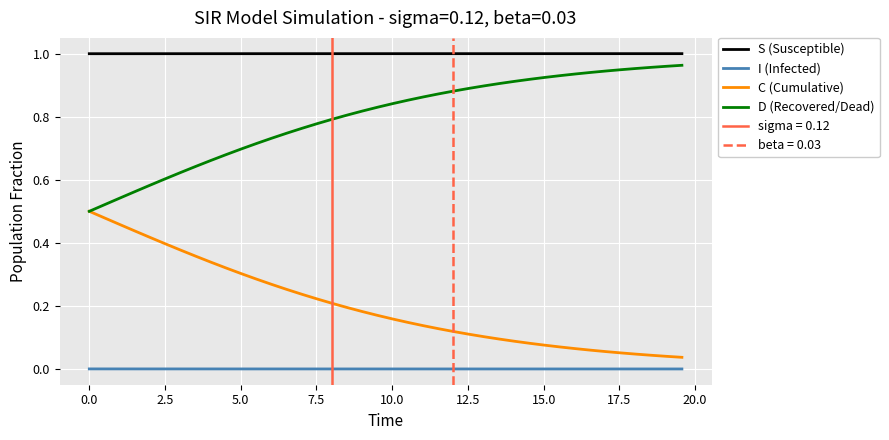

Does the chart display data point markers on the line(s)?

No